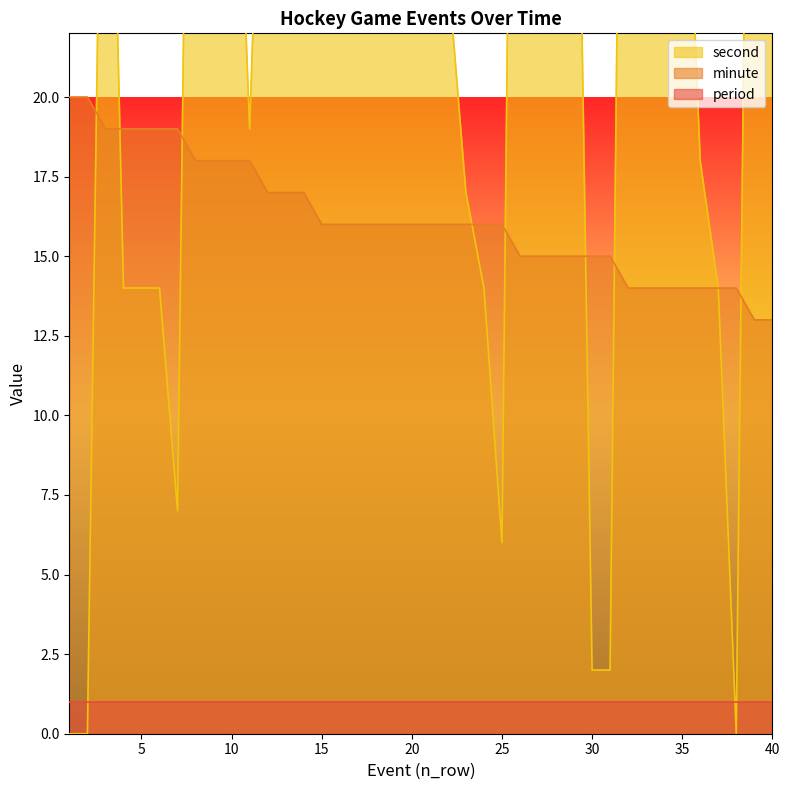

How many times do second and minute cross each other?

8